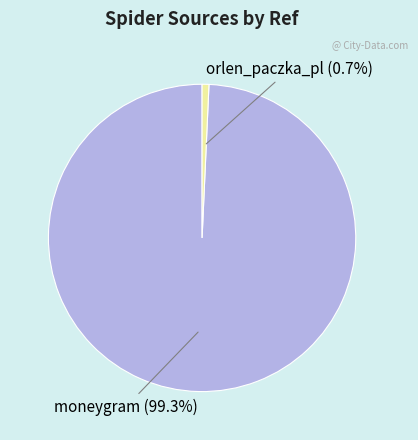

Is there a majority slice in this chart?

Yes